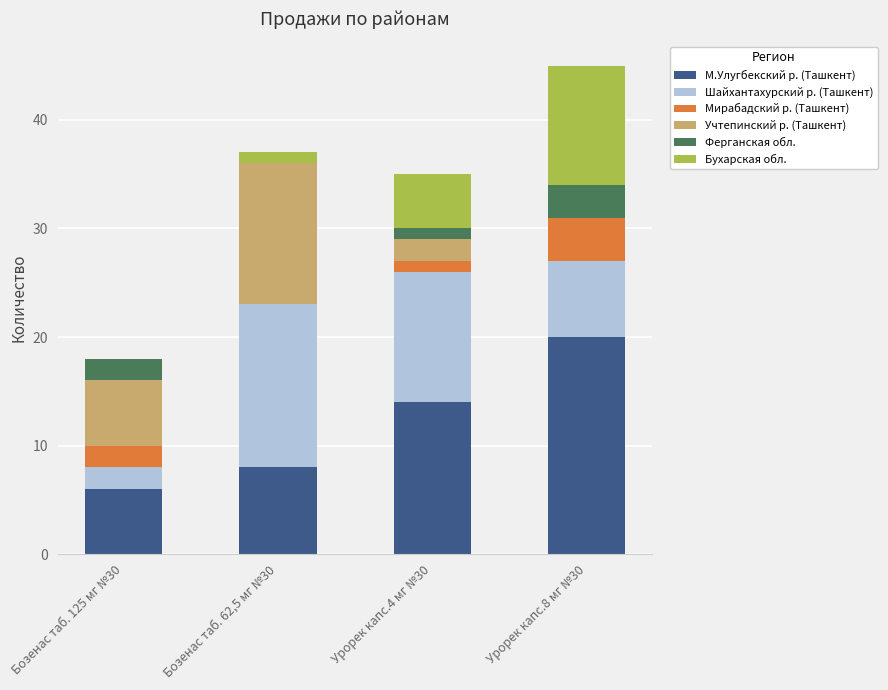

What is the sum of all М.Улугбекский р. (Ташкент) values?

48